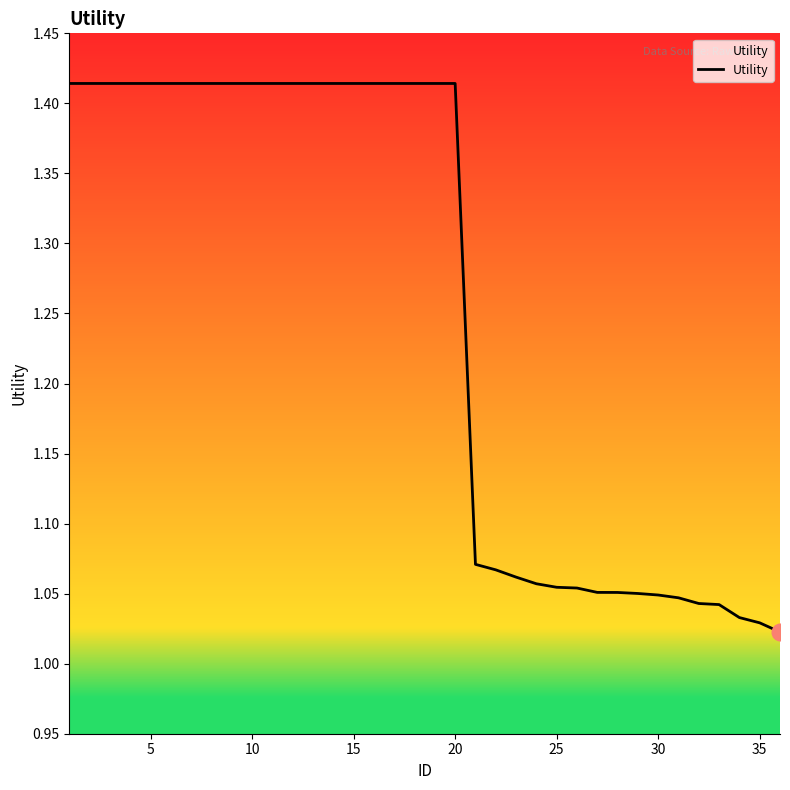

What is the difference between the maximum and minimum values?

0.4